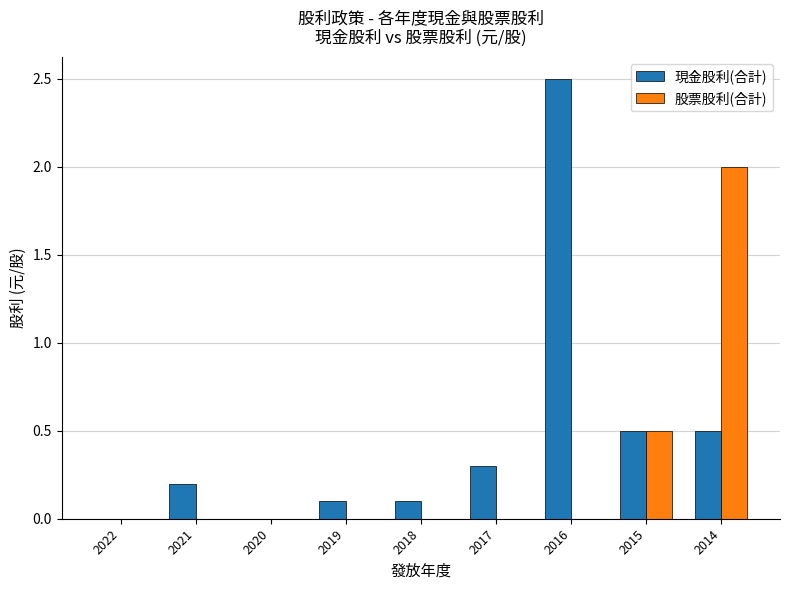

The value of 現金股利(合計) at 2020 is 0.0. True or false?

True